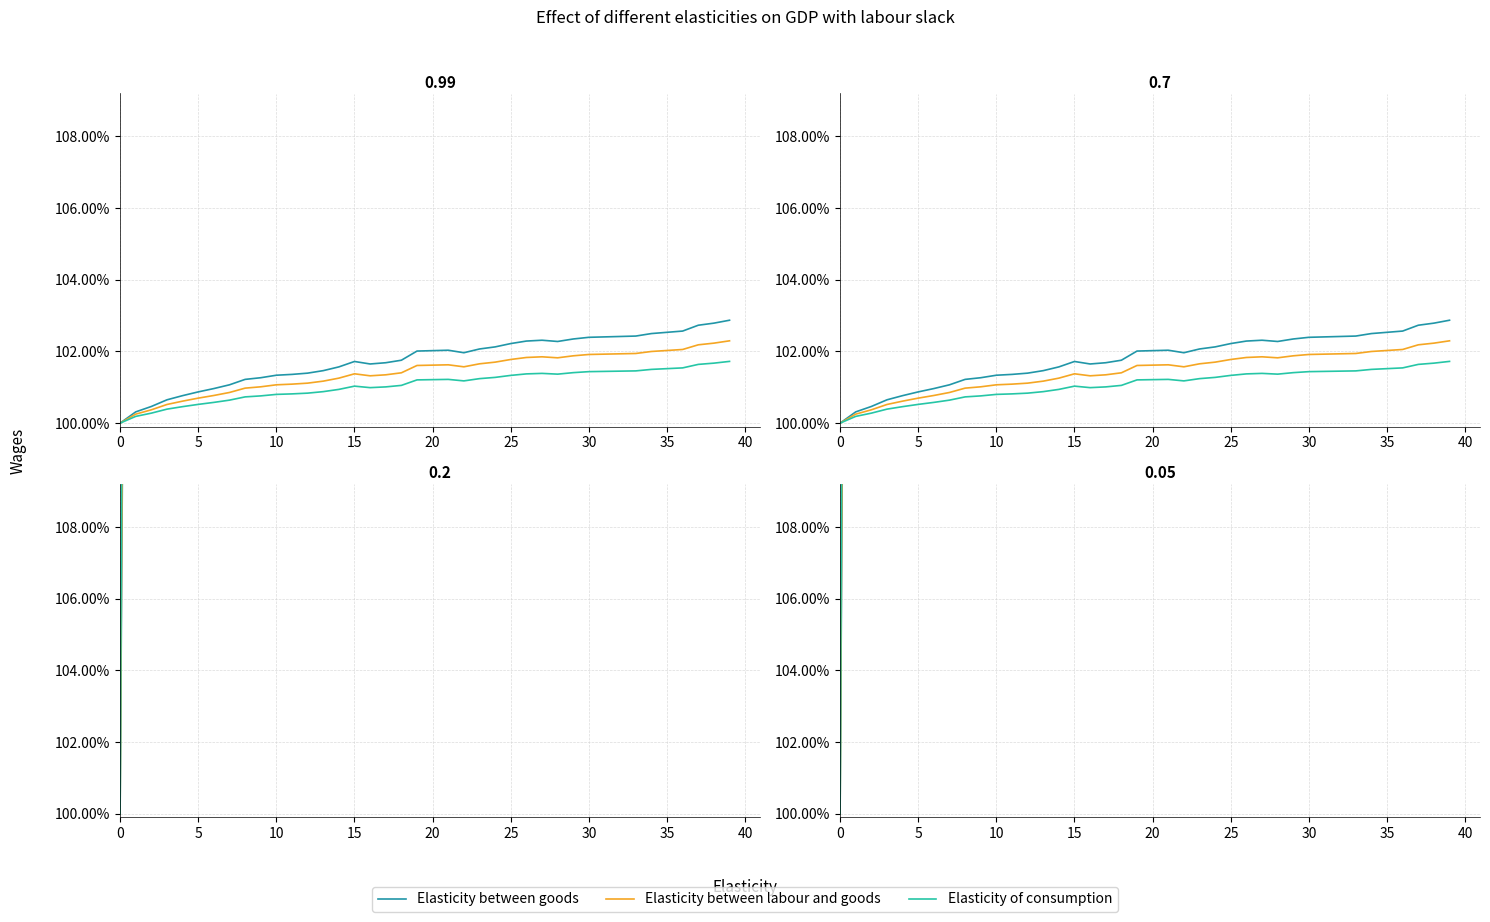

Reading left to right, transcribe all the data shown in this chart.

Elasticity between goods: 1.0	1.7	2.0	2.4	2.6	2.8	3.0	3.1	3.4	3.5	3.6	3.6	3.6	3.7	3.8	4.1	3.9	3.9	4.0	4.4	4.3	4.3	4.1	4.3	4.3	4.4	4.5	4.4	4.3	4.4	4.4	4.4	4.3	4.3	4.3	4.3	4.3	4.5	4.5	4.6
Elasticity between labour and goods: 1.0	1.8	2.2	2.6	2.9	3.1	3.3	3.5	3.8	3.9	4.0	4.0	4.1	4.2	4.4	4.7	4.5	4.5	4.6	5.1	5.0	5.0	4.8	5.0	5.0	5.2	5.2	5.2	5.1	5.2	5.2	5.2	5.2	5.1	5.2	5.2	5.2	5.4	5.4	5.5
Elasticity of consumption: 1.0	2.0	2.5	3.1	3.5	3.8	4.0	4.3	4.8	4.9	5.0	5.1	5.1	5.3	5.6	6.0	5.7	5.8	5.9	6.6	6.5	6.5	6.3	6.5	6.6	6.8	6.9	6.9	6.8	6.9	6.9	6.9	6.9	6.8	6.9	7.0	7.0	7.3	7.4	7.5